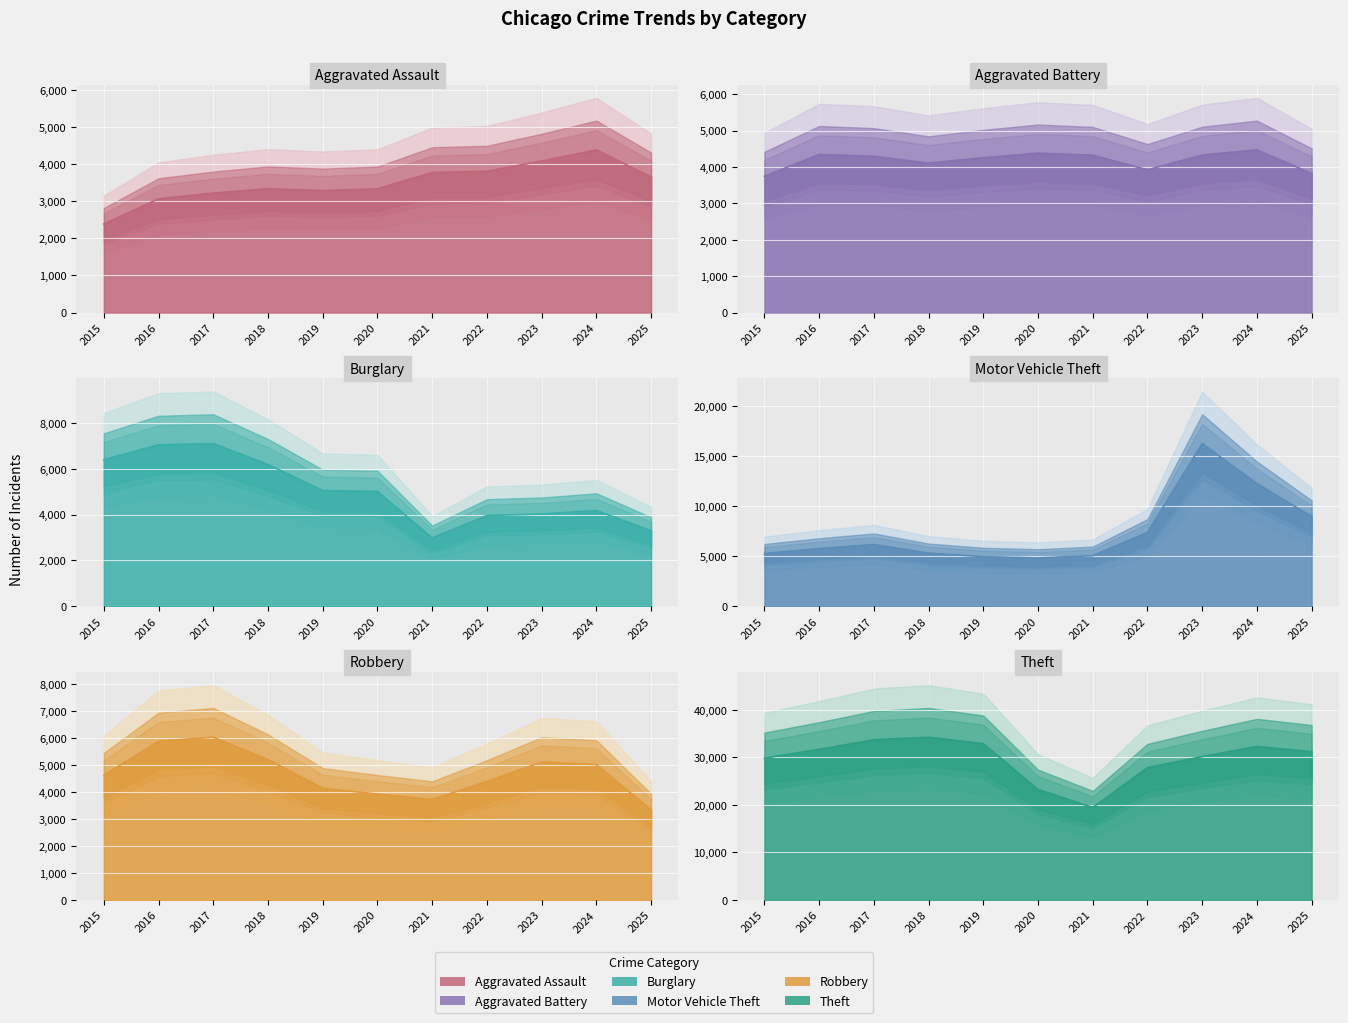

What is the total value across all series at 2015?

52275